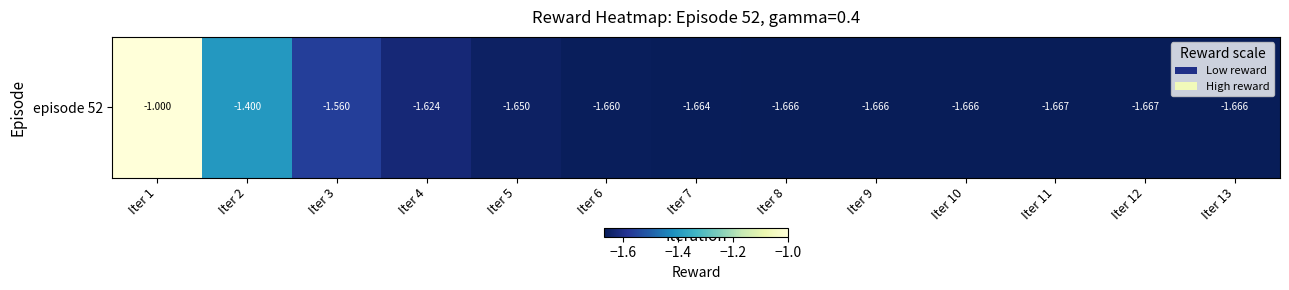

What is the approximate value at Iter 13?

-1.7